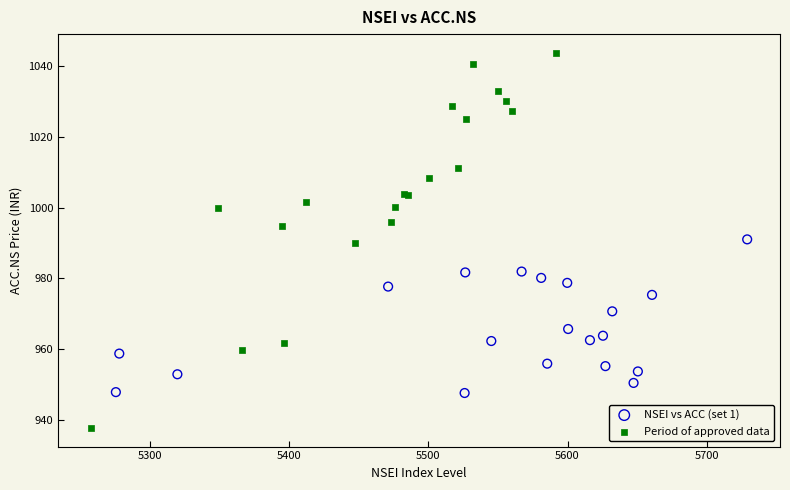

Which series reaches the minimum Y coordinate?

Period of approved data